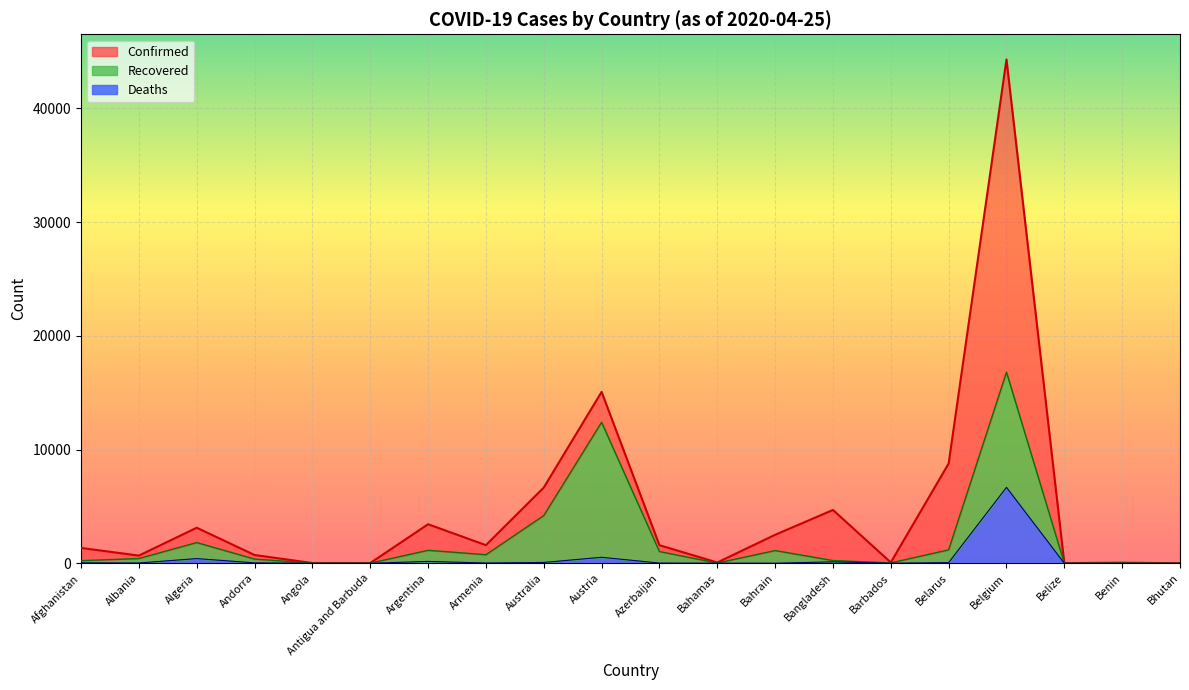

What is the lowest value of the Confirmed series?

7